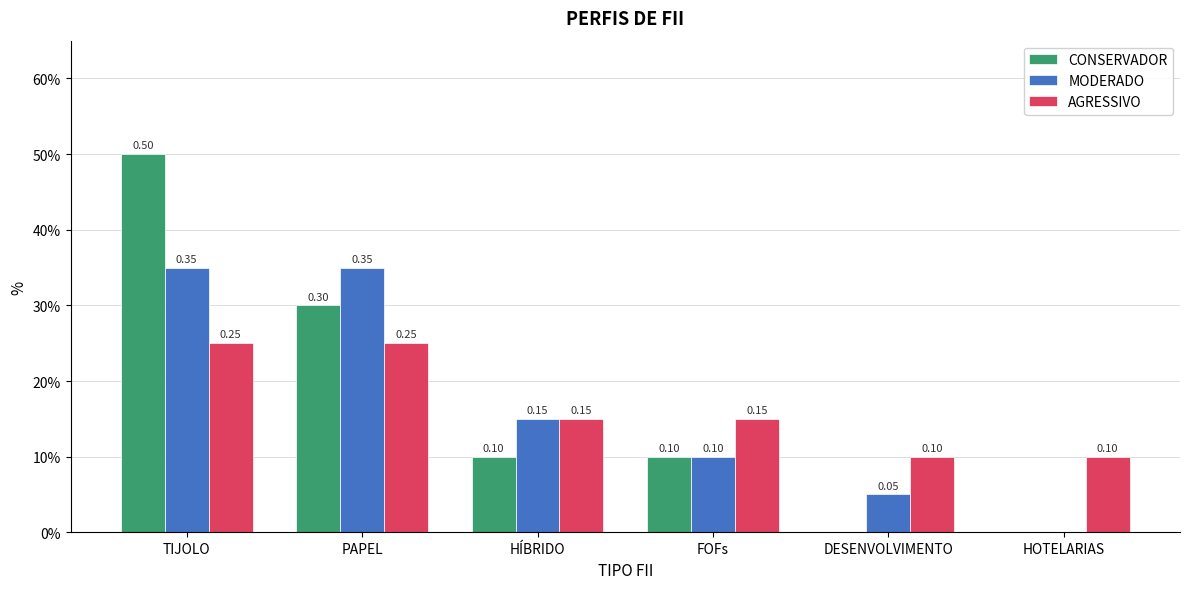

What are all the series names shown in the legend?

CONSERVADOR, MODERADO, AGRESSIVO